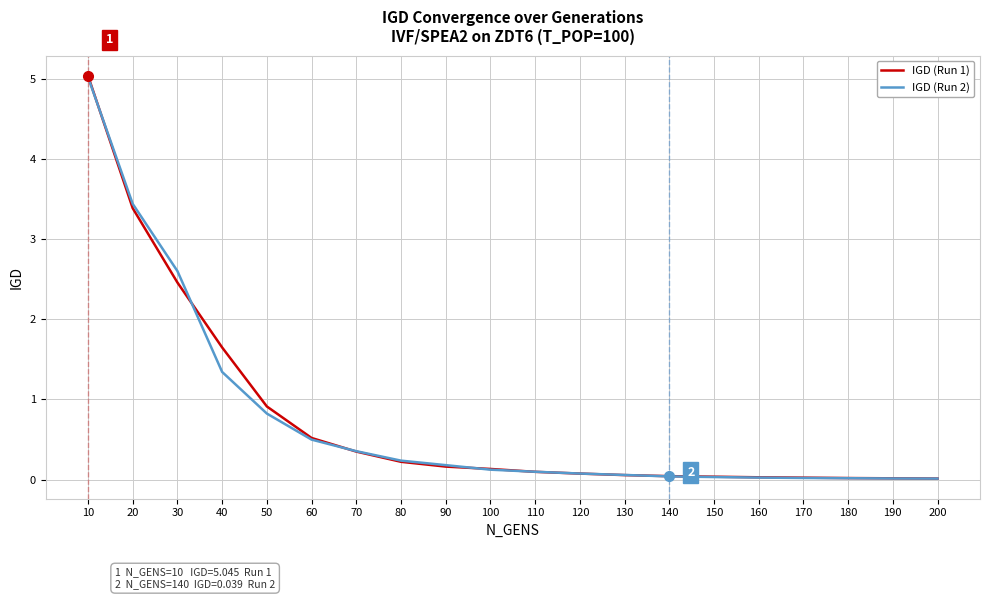

At which category is the sum across all series the highest?

10